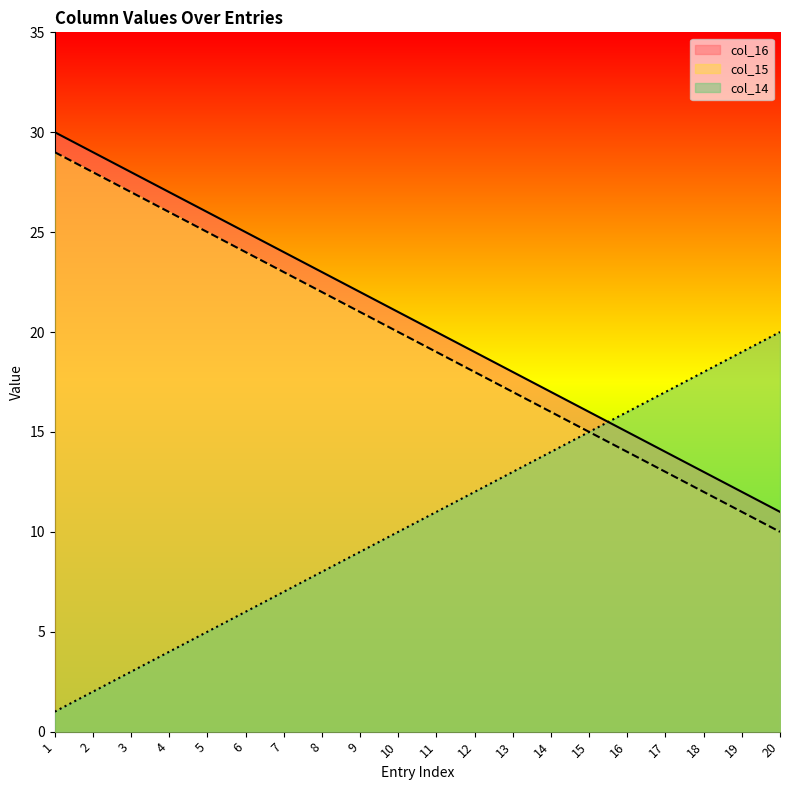

Which category has the lowest value in the col_15 series?

20